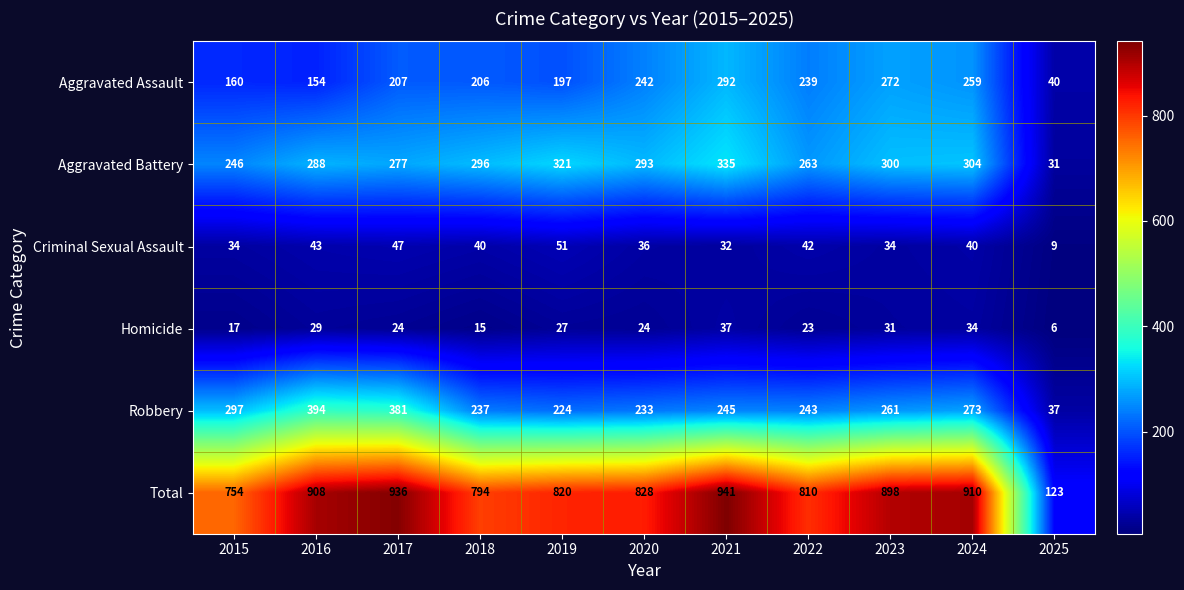

True or false: Criminal Sexual Assault has a value of 22 at 2016.

False